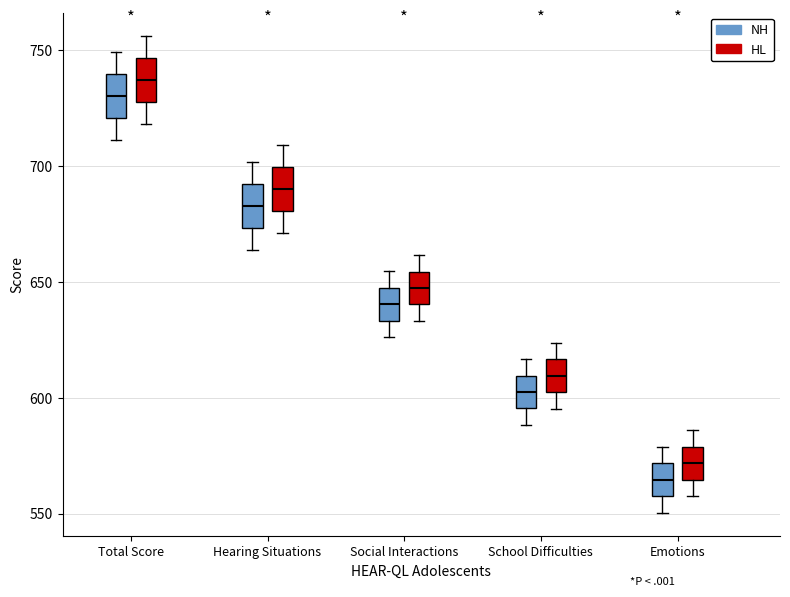

Reading left to right, transcribe this box plot: for each box, give where its median line is, the range the box spans, and where its two whiskers end, as read against the y-axis. The values are not printed on the chart, so give them approximately, as read against the axis.

Total Score (NH): median 730, box 720 to 740, whiskers 710 to 750
Total Score (HL): median 735, box 730 to 745, whiskers 720 to 755
Hearing Situations (NH): median 685, box 675 to 690, whiskers 665 to 700
Hearing Situations (HL): median 690, box 680 to 700, whiskers 670 to 710
Social Interactions (NH): median 640, box 635 to 645, whiskers 625 to 655
Social Interactions (HL): median 645, box 640 to 655, whiskers 635 to 660
School Difficulties (NH): median 600, box 595 to 610, whiskers 590 to 615
School Difficulties (HL): median 610, box 600 to 615, whiskers 595 to 625
Emotions (NH): median 565, box 560 to 570, whiskers 550 to 580
Emotions (HL): median 570, box 565 to 580, whiskers 555 to 585